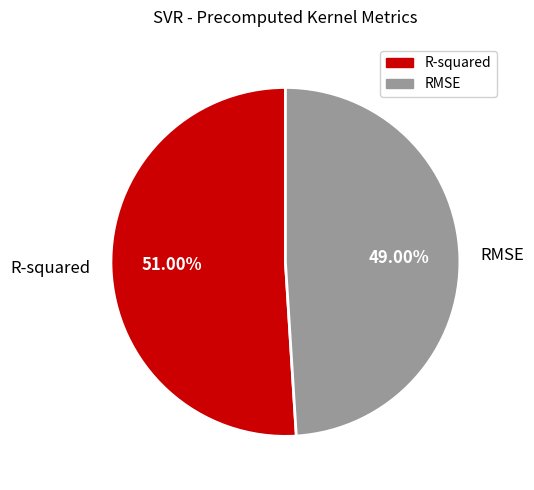

To the nearest percent, what is the difference between the largest and smallest slice percentages?

2%